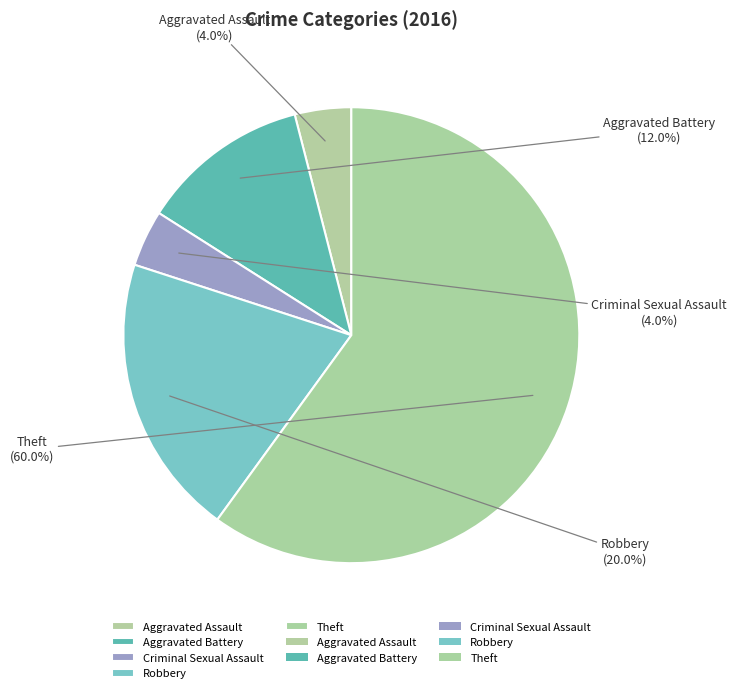

To the nearest percent, what is the combined percentage of Theft and Robbery?

80%